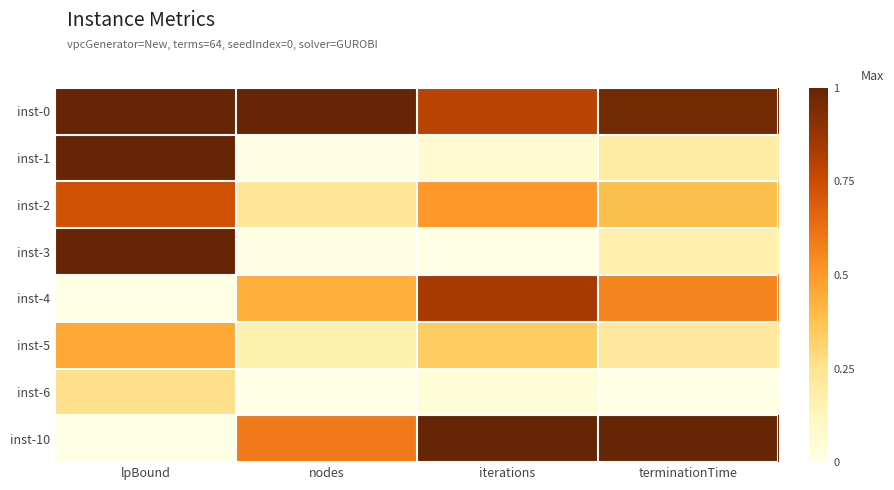

What is the total value across all series at terminationTime?

3.5